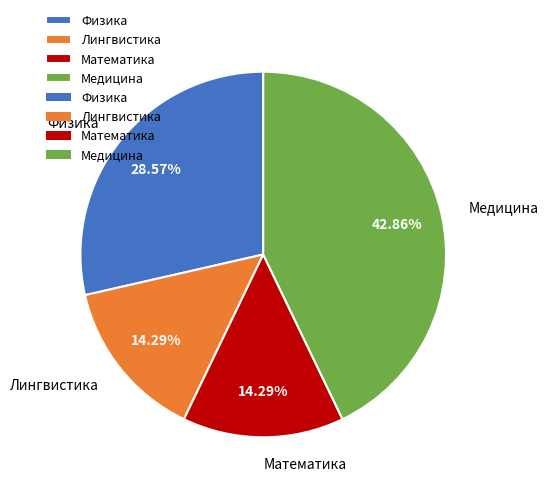

What percentage is the Физика slice, to the nearest percent?

29%